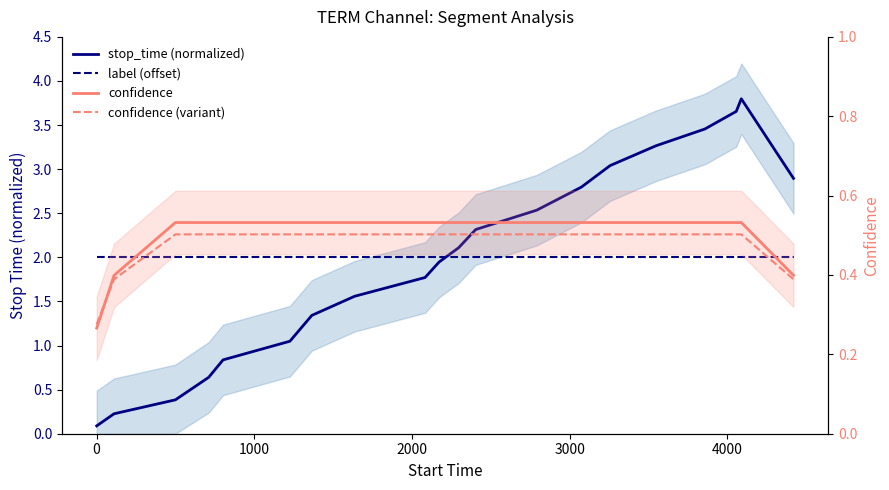

Which series has the largest range (max minus min)?

stop_time (normalized)